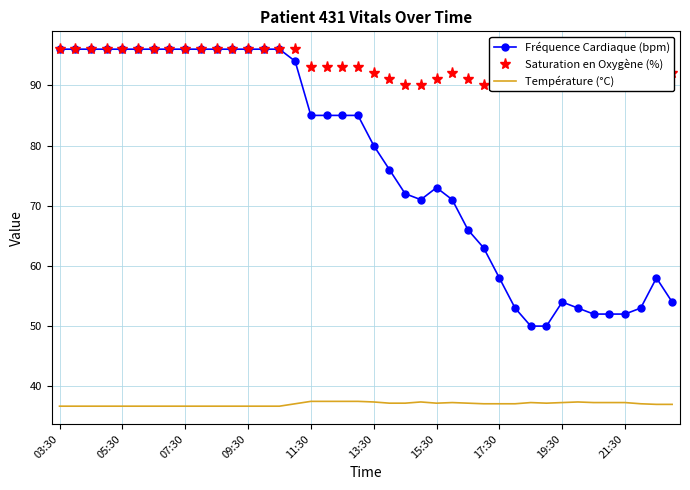

Which label corresponds to the smallest value in the chart?

03:30